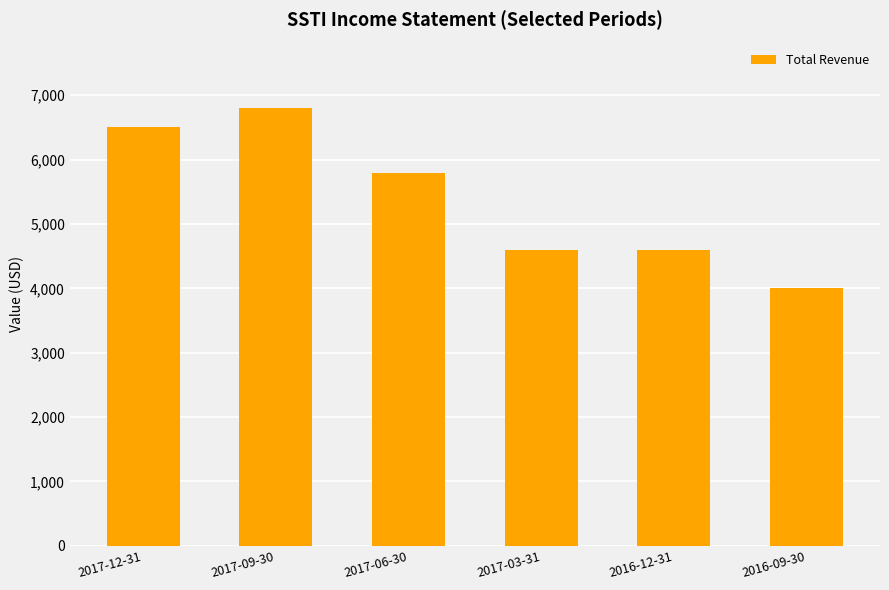

What is the value of the 4th bar from the left?

4600